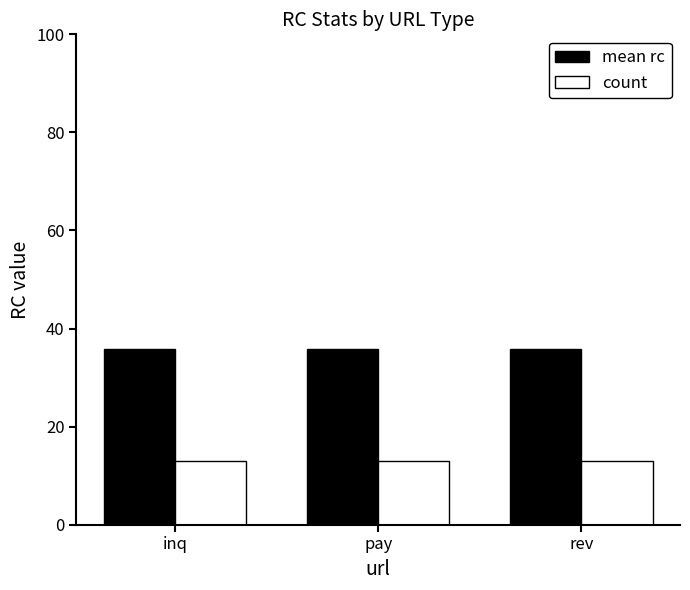

Reading right to left, list all the values displayed in this chart.

mean rc: 35.8	35.8	35.8
count: 13.0	13.0	13.0